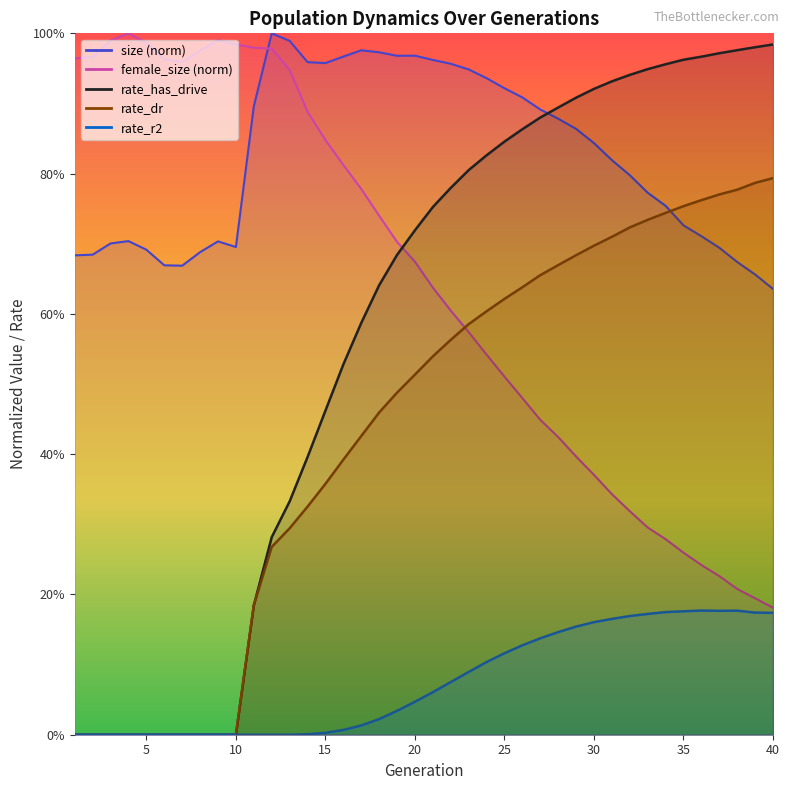

True or false: size and rate_r2 cross at least once.

False